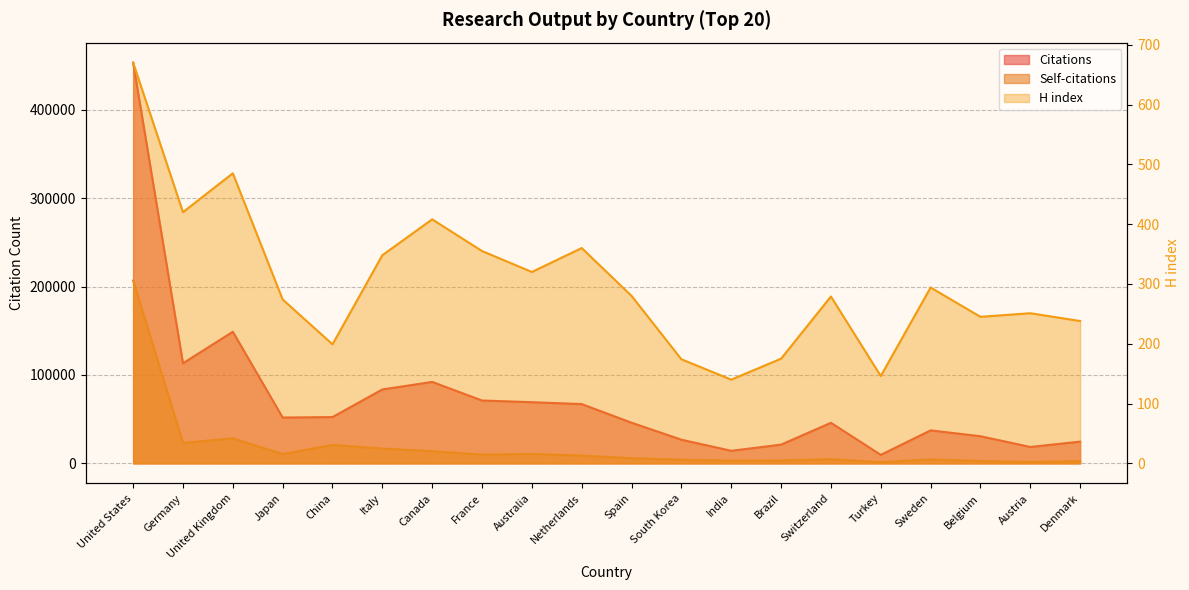

Rank the series at South Korea from highest to lowest value.

Citations, Self-citations, H index